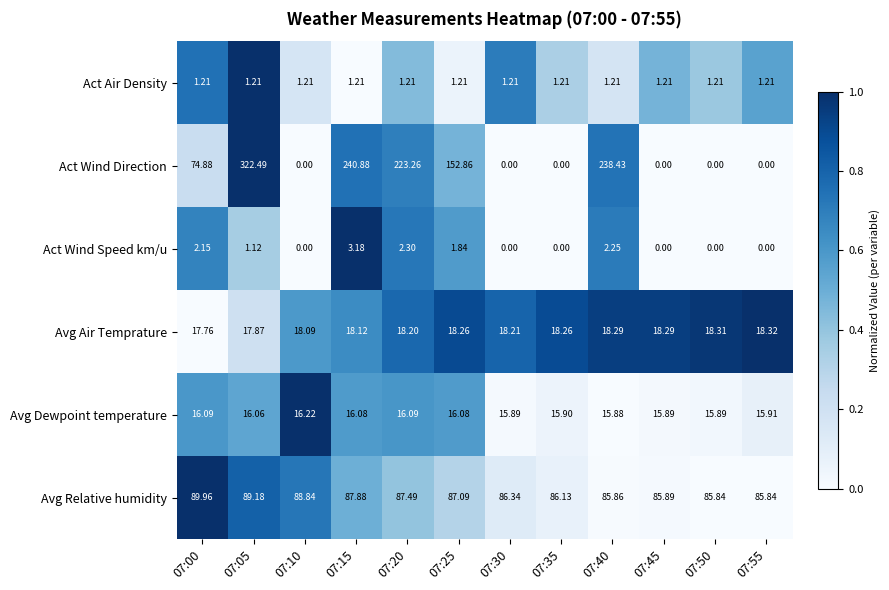

What is the total value across all series at 07:40?

361.9